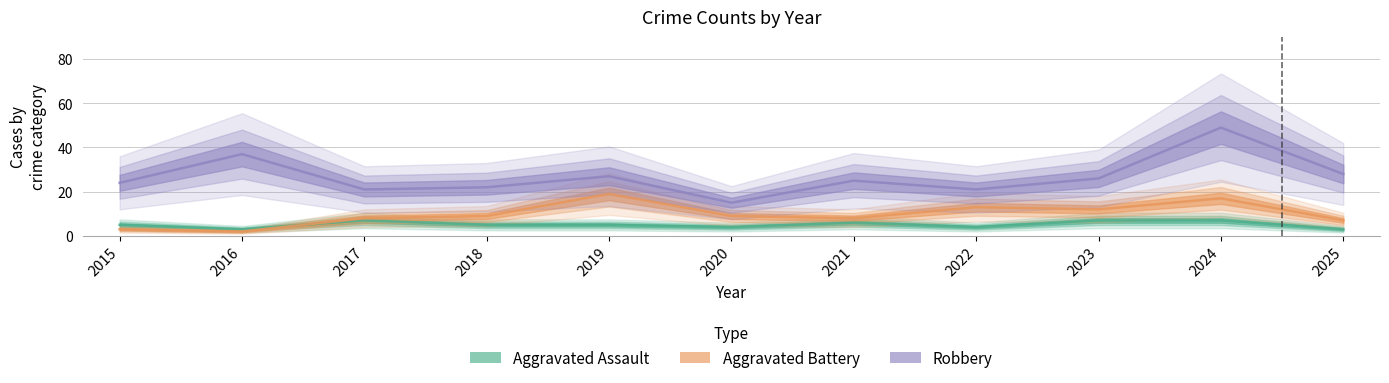

What is the difference between the Aggravated Assault values at 2019 and 2022?

1